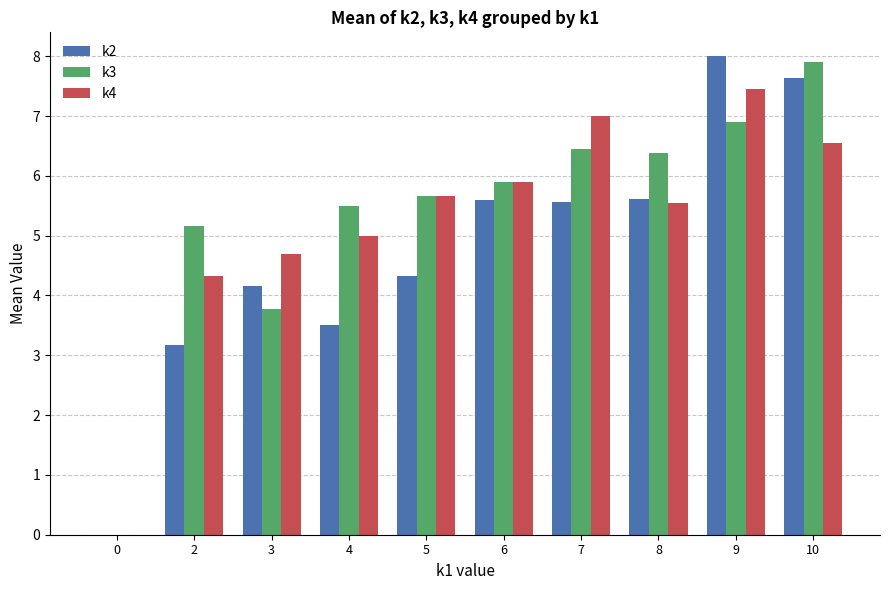

What is the total value across all series at 10?

22.1